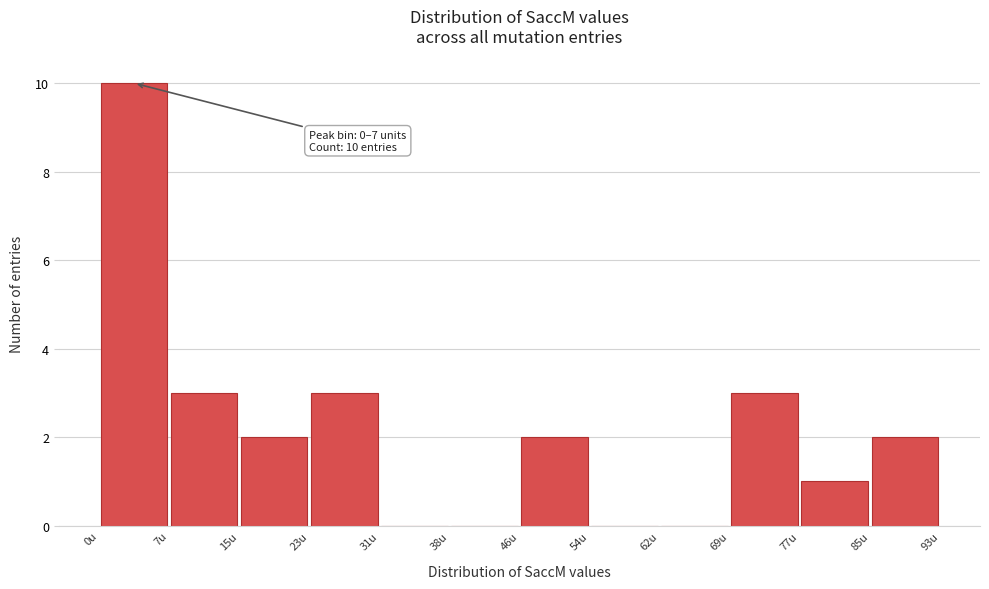

Over which range of the x-axis is the bar tallest?

0 to 8